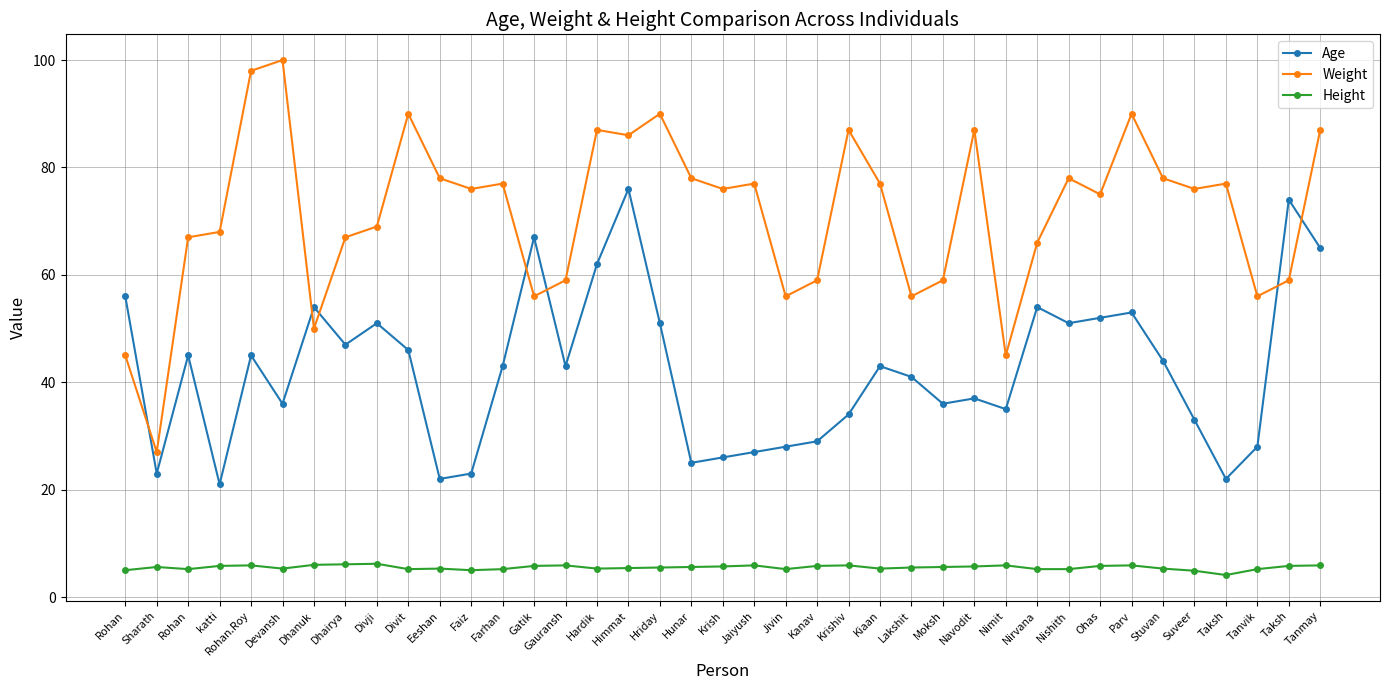

What is the approximate value of Height at Eeshan?

5.3